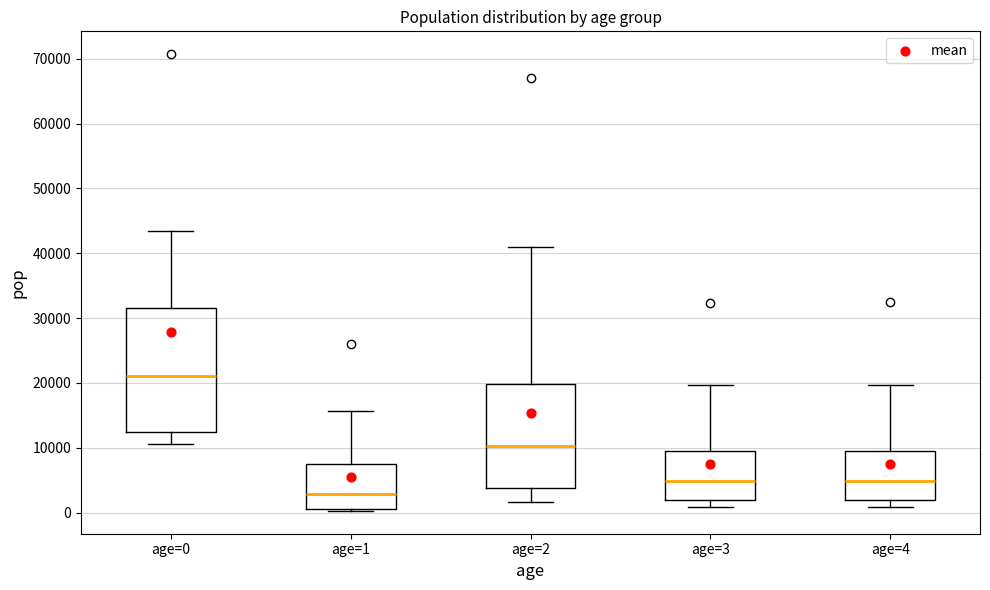

Reading left to right, read every box against the y-axis: the position of its median line, the range the box covers, and the ends of its whiskers. The values are not printed on the chart, so give them approximately, as read against the axis.

age=0: median 21000, box 13000 to 32000, whiskers 11000 to 43000
age=1: median 3000, box 1000 to 8000, whiskers 0 to 16000
age=2: median 10000, box 4000 to 20000, whiskers 2000 to 41000
age=3: median 5000, box 2000 to 10000, whiskers 1000 to 20000
age=4: median 5000, box 2000 to 10000, whiskers 1000 to 20000